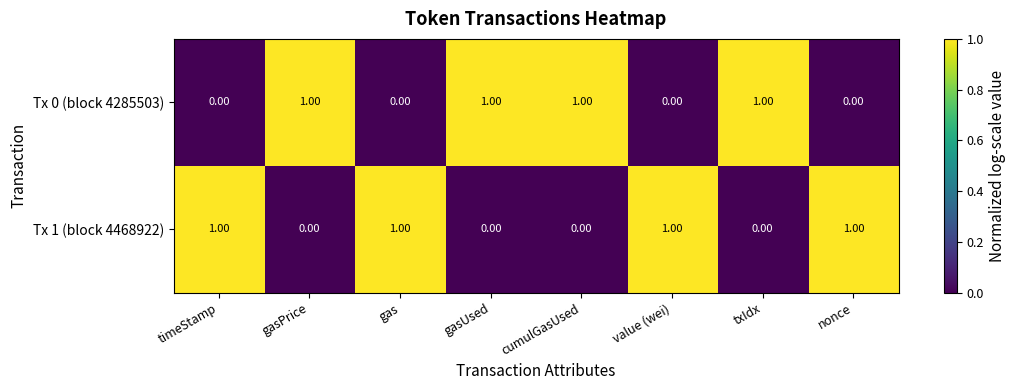

Is the value of Tx 0 (block 4285503) at gas greater than the value of Tx 1 (block 4468922) at timeStamp?

No